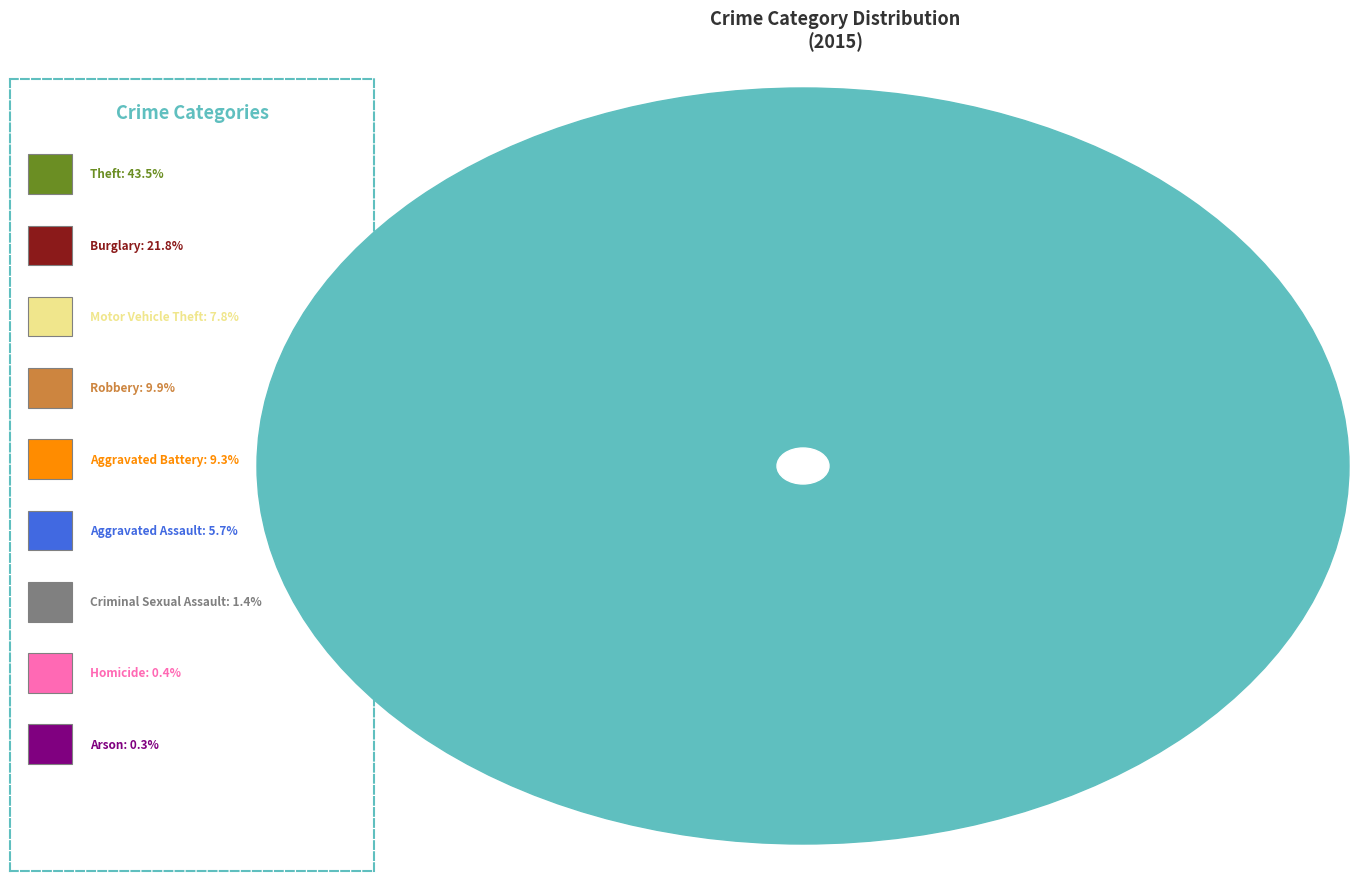

Is there a majority slice in this chart?

No